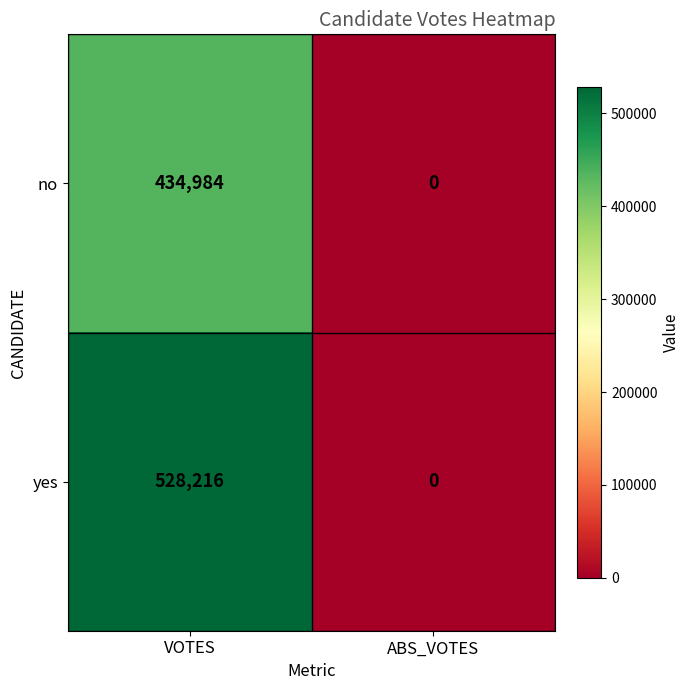

True or false: yes has a value of -348677 at ABS_VOTES.

False